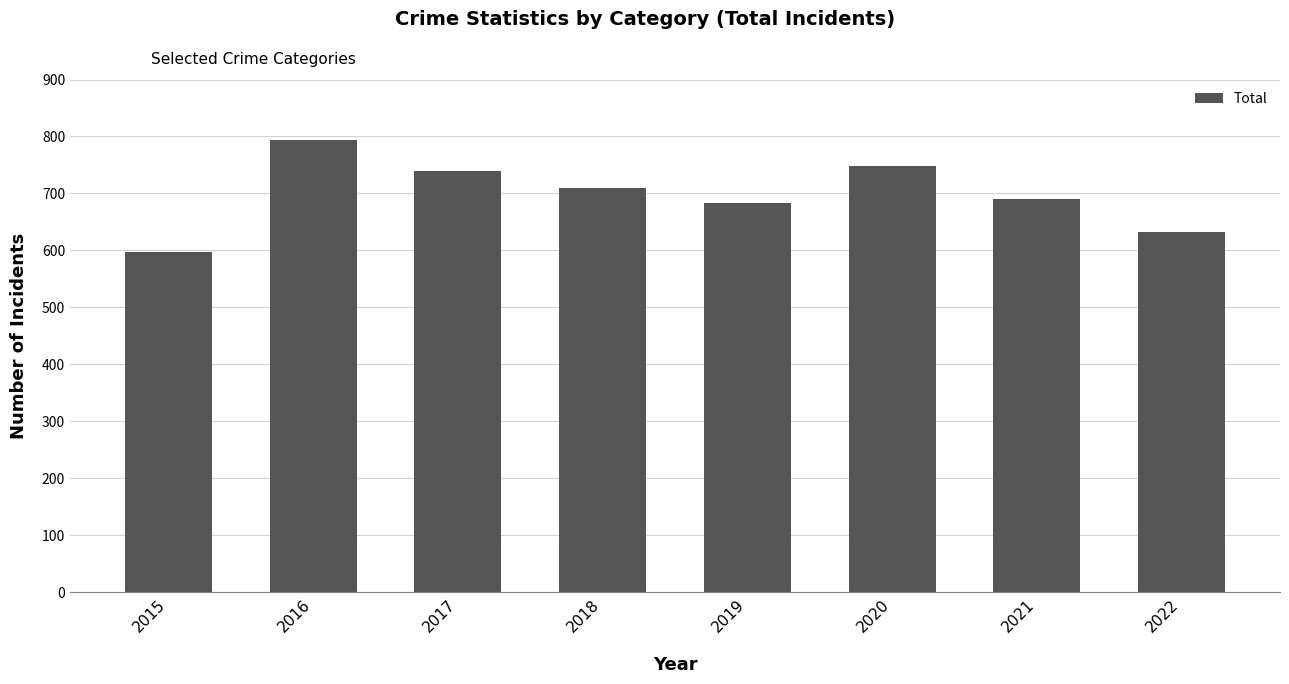

What is the greatest value displayed?

793